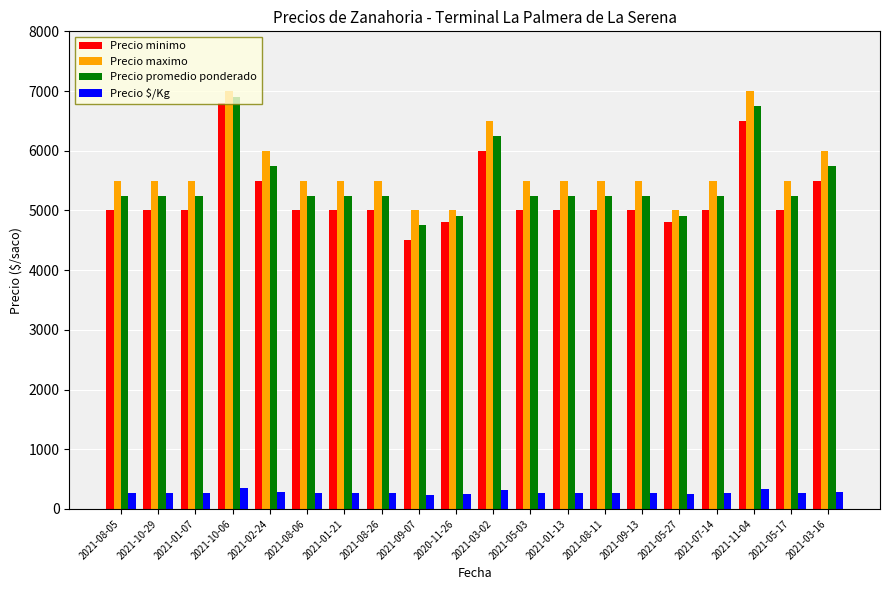

What is the sum of all Precio promedio ponderado values?

108950